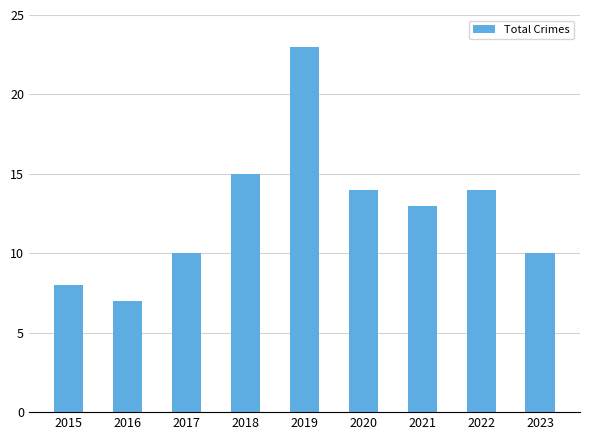

Where is the data nearest to the value 15?

2018